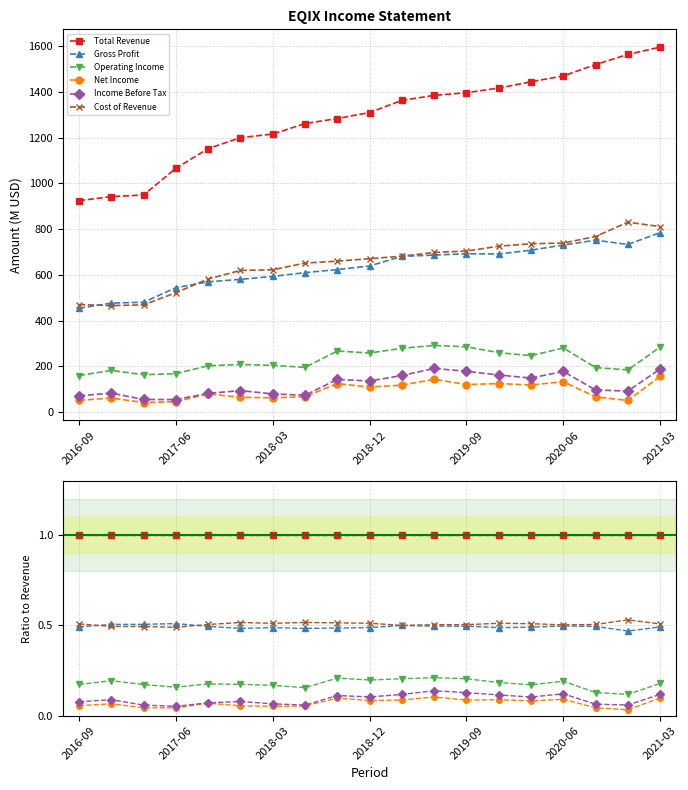

Which has a higher value, 2019-09 or 7?

2019-09